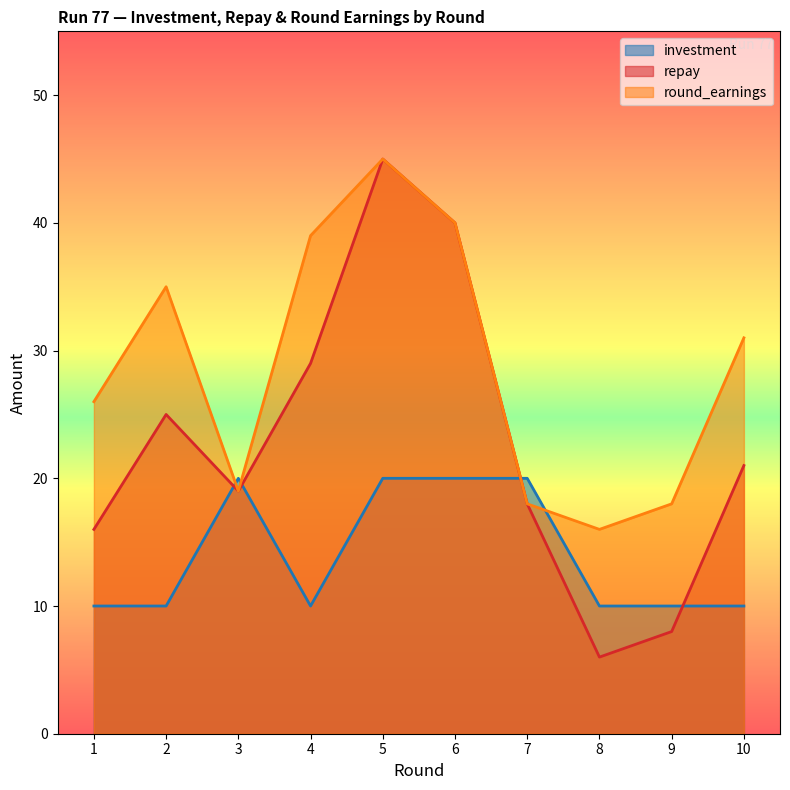

What is the total value across all series at 6?

100